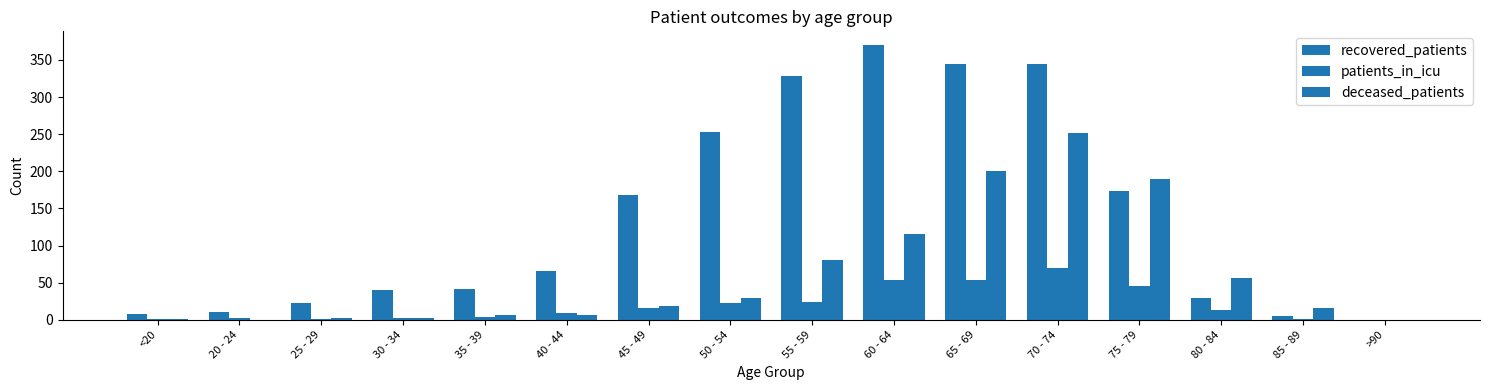

How many distinct data groups are displayed?

3